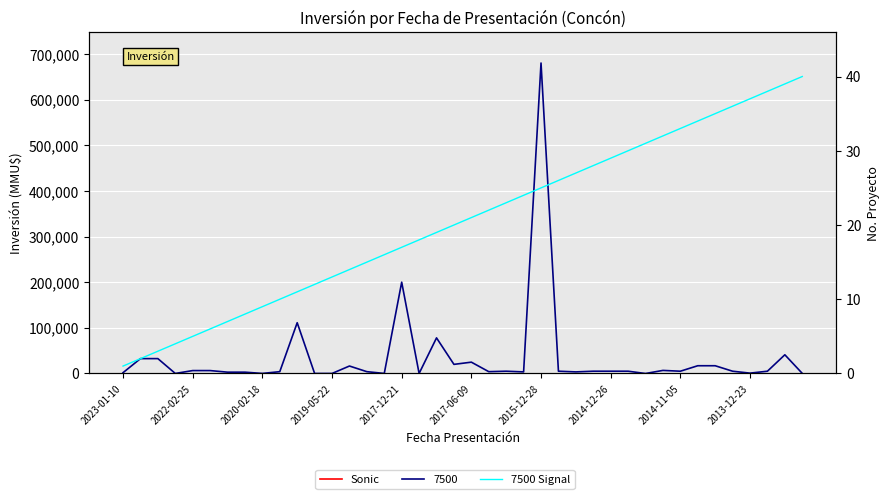

Is it true that the value at 2020-02-18 is 1?

False